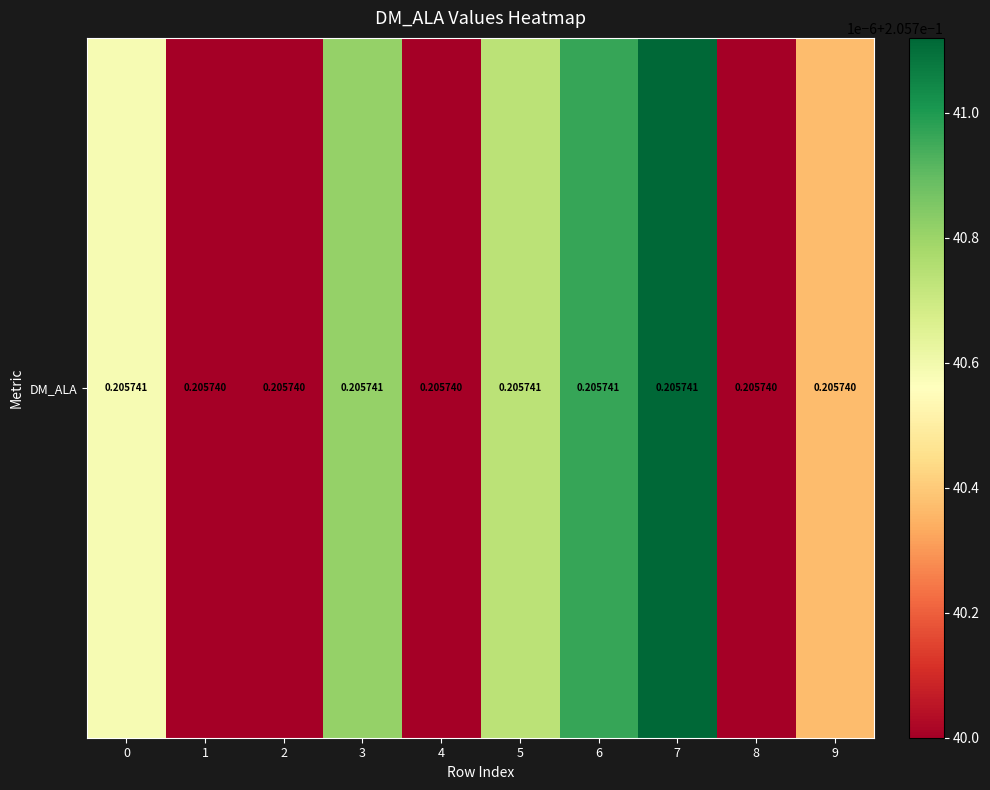

What is the greatest value displayed?

0.2